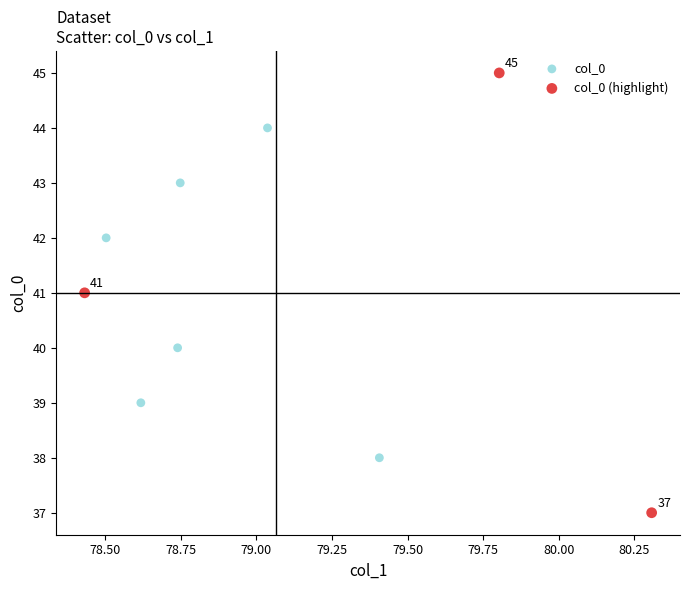

What are all the series names shown in the legend?

col_0, col_0 (highlight)